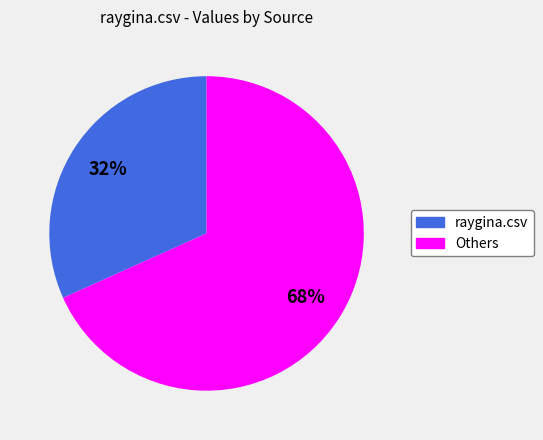

Is there a majority slice in this chart?

Yes